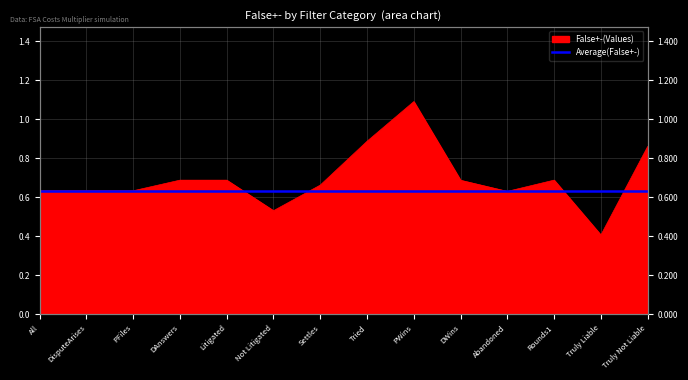

What is the minimum value shown in the chart?

0.4